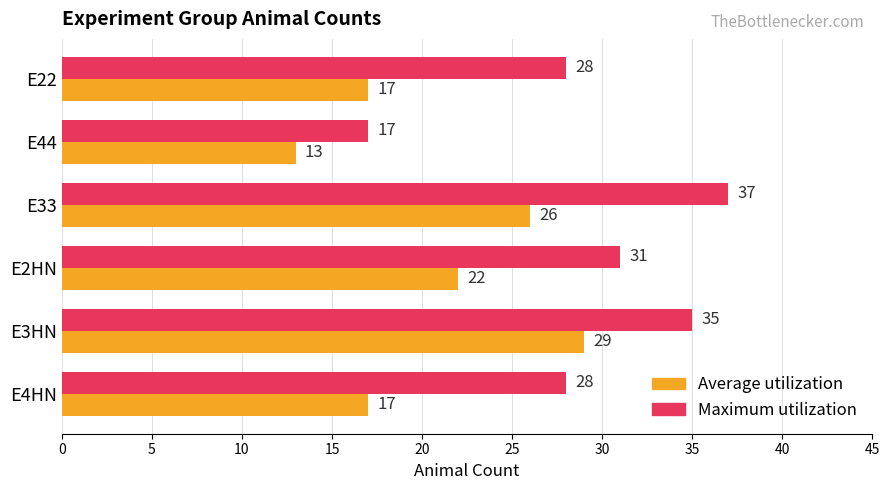

What is the smallest value displayed?

13